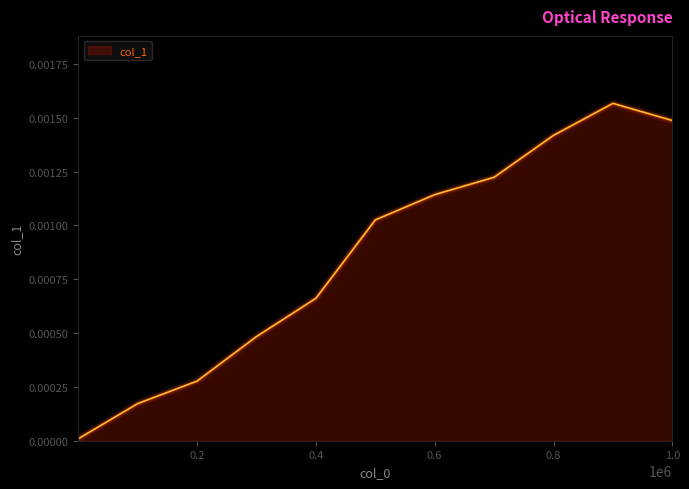

Does the chart have visible grid lines?

No